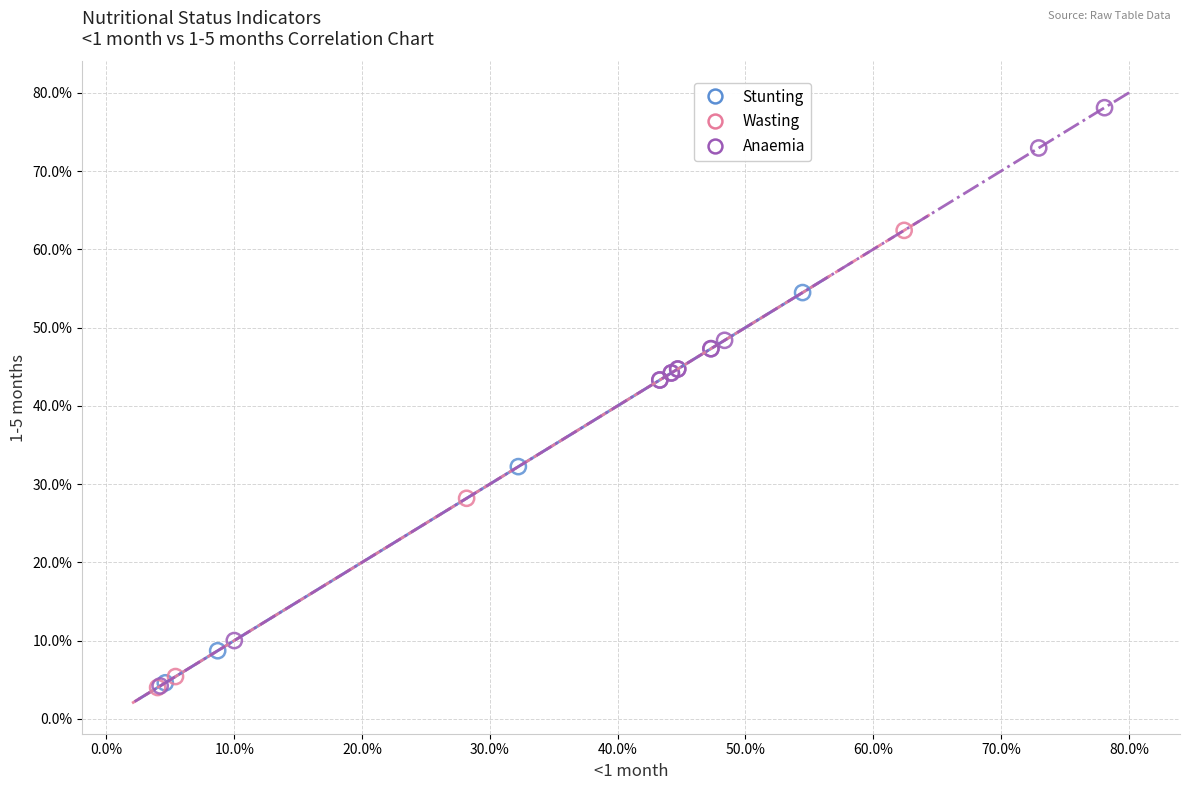

Which series contains the highest Y value?

Anaemia